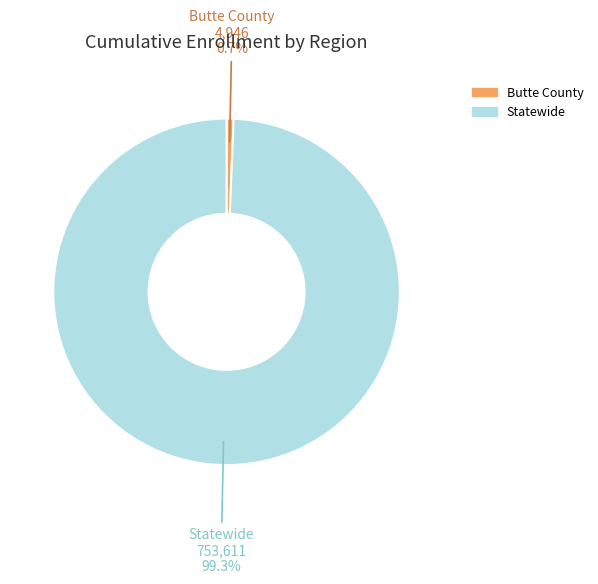

Which category has the biggest portion of the pie?

Statewide